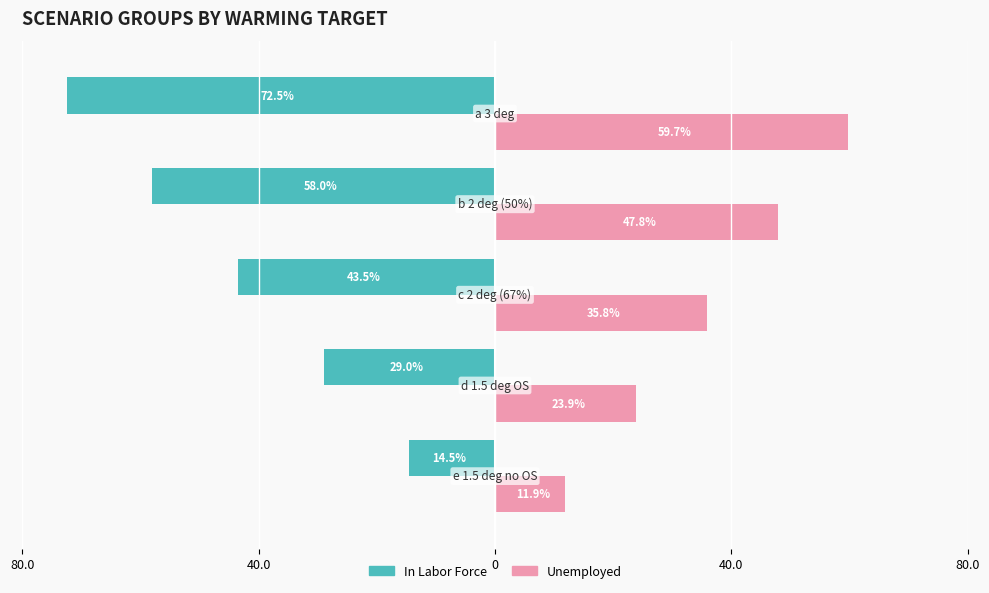

What is the sum of all Unemployed values?

179.1